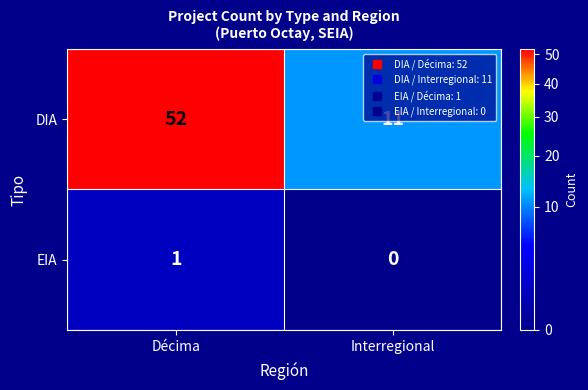

What is the difference between the DIA values at Décima and Interregional?

41